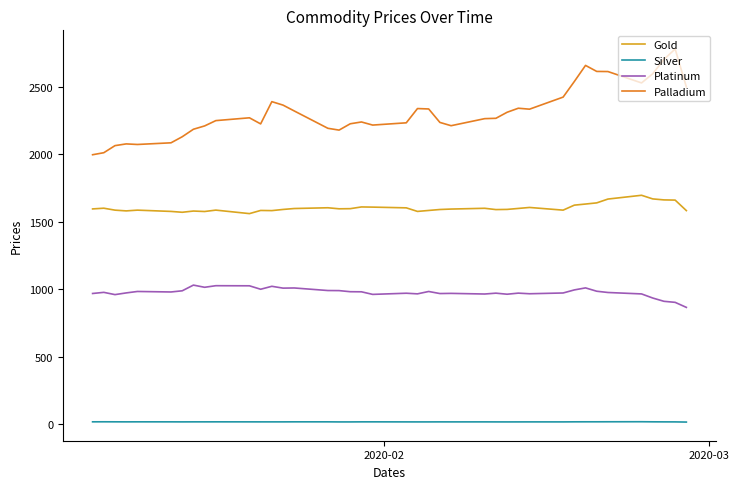

Which series has the largest total across all categories?

Palladium